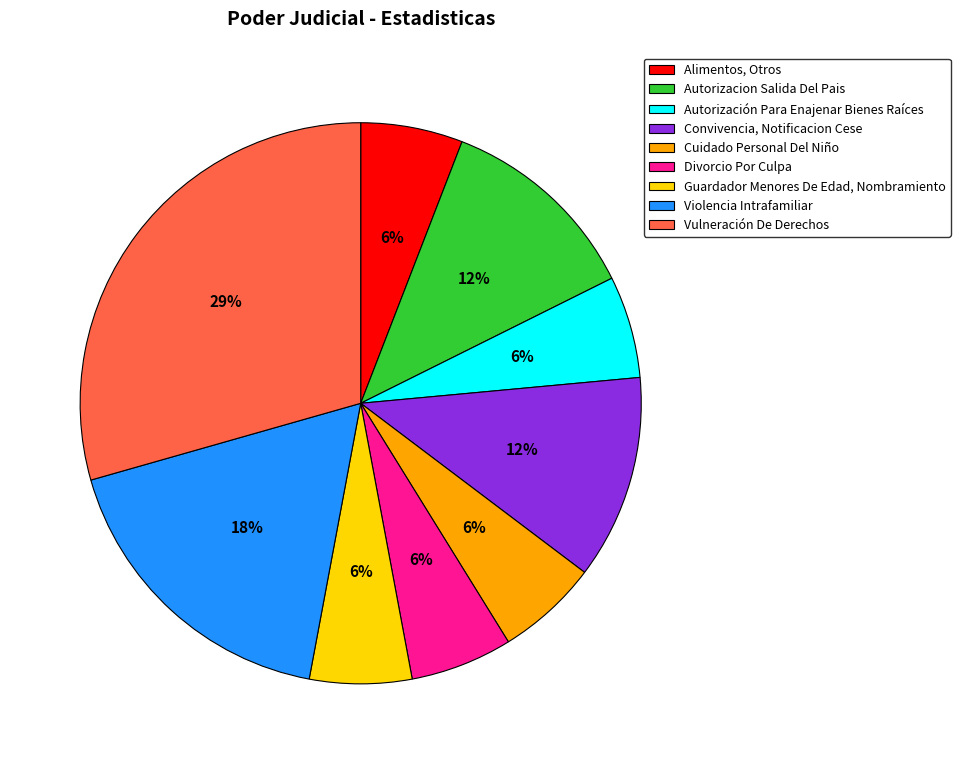

To the nearest percent, what percentage of the pie is Cuidado Personal Del Niño?

6%